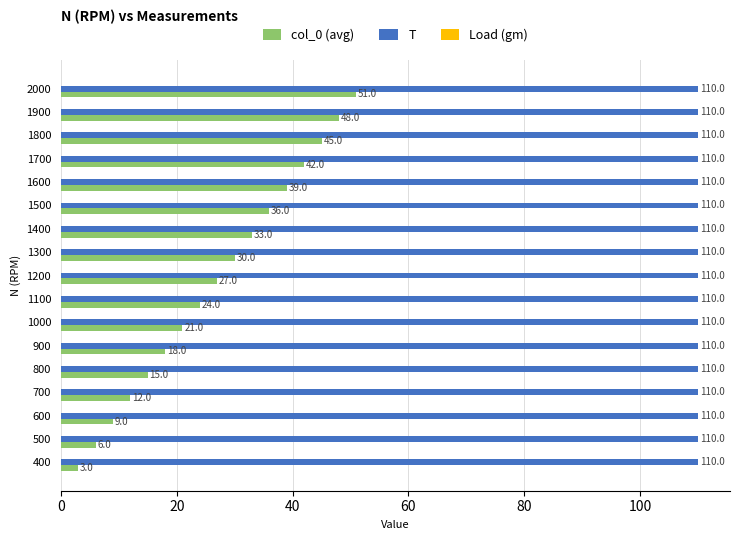

The T series shows 39 at 1100. True or false?

False